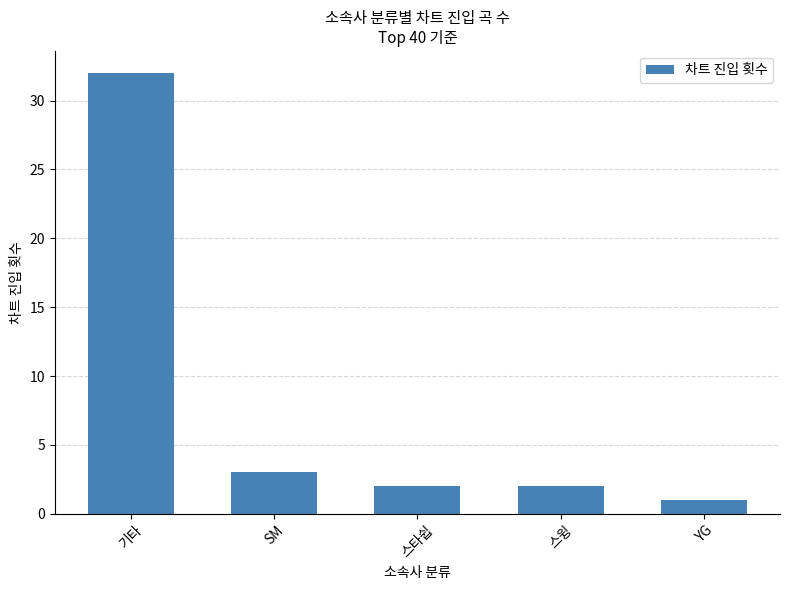

What is the maximum value shown in the chart?

32